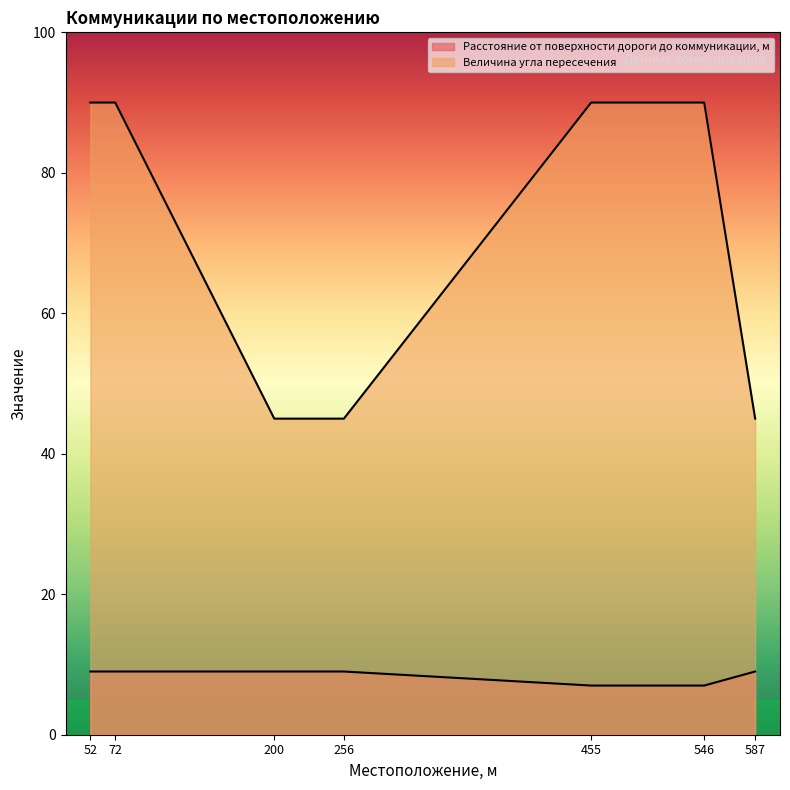

Which series has the largest range (max minus min)?

Величина угла пересечения